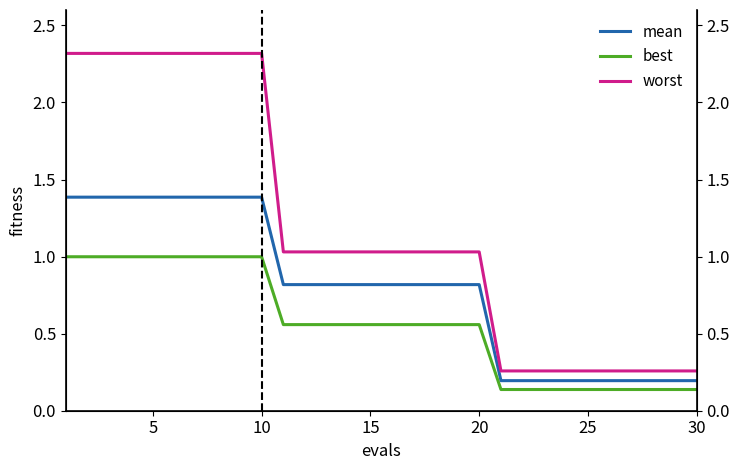

Does the chart have visible grid lines?

No